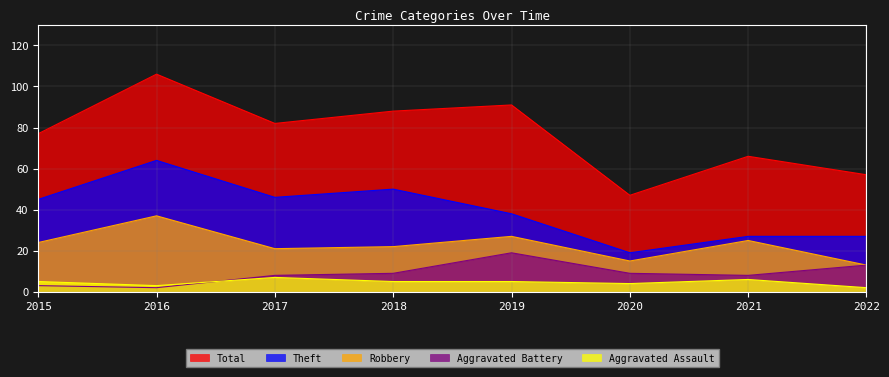

True or false: Total and Robbery intersect in this chart.

False